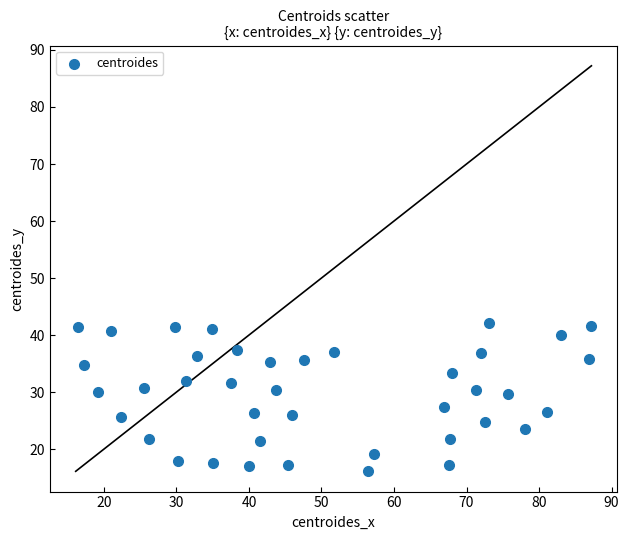

What is the range of X values (max minus min)?

70.8